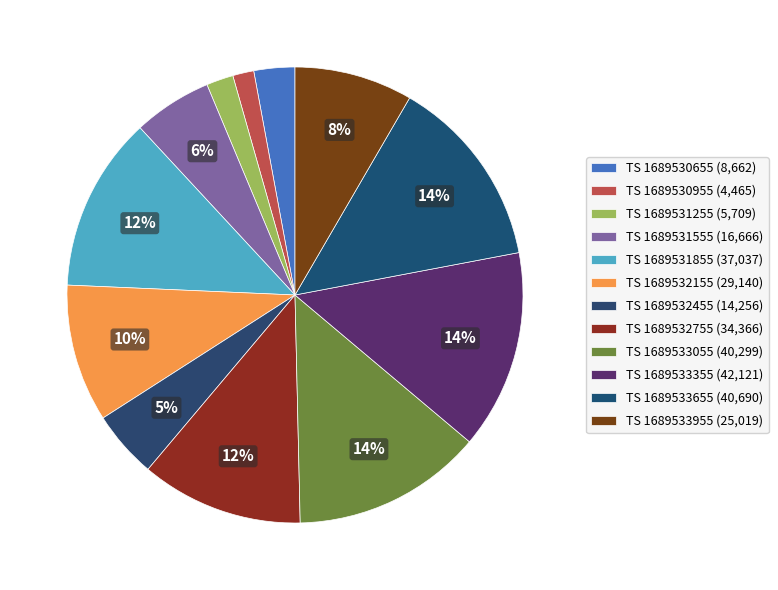

How many segments does this pie chart have?

12